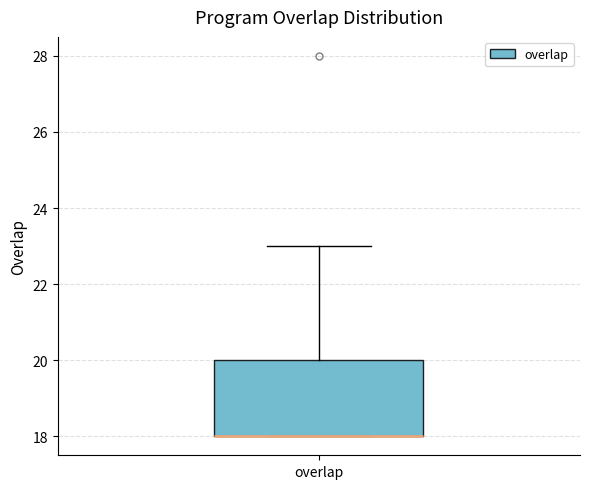

Read this box plot against the y-axis: the position of the median line, the range covered by the box, and the ends of both whiskers. The values are not printed on the chart, so give them approximately, as read against the axis.

median 18 (drawn on the box's lower edge), box 18 to 20, whiskers 18 to 23